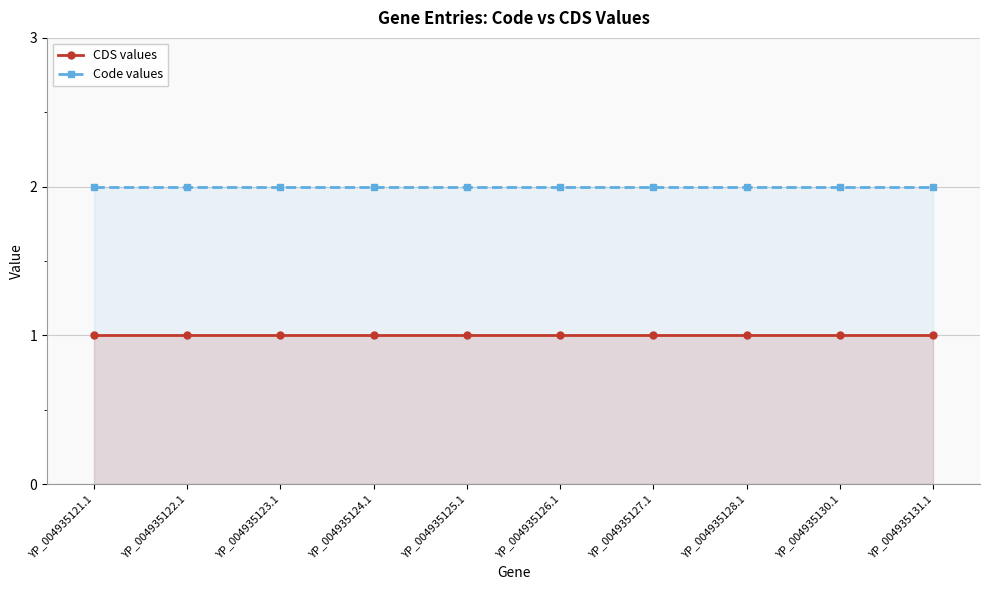

What is the spread (max minus min) of values at YP_004935130.1?

1